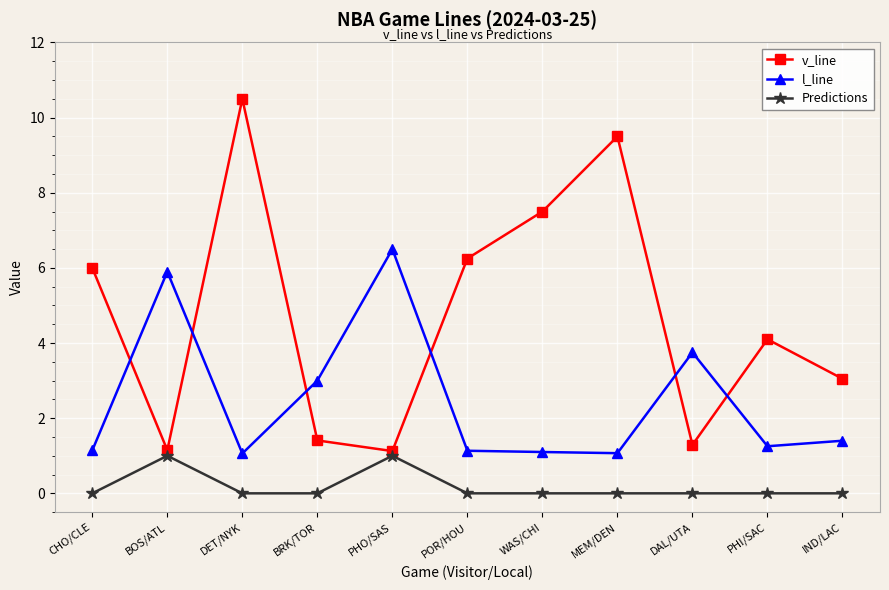

What is the total value across all series at MEM/DEN?

10.6